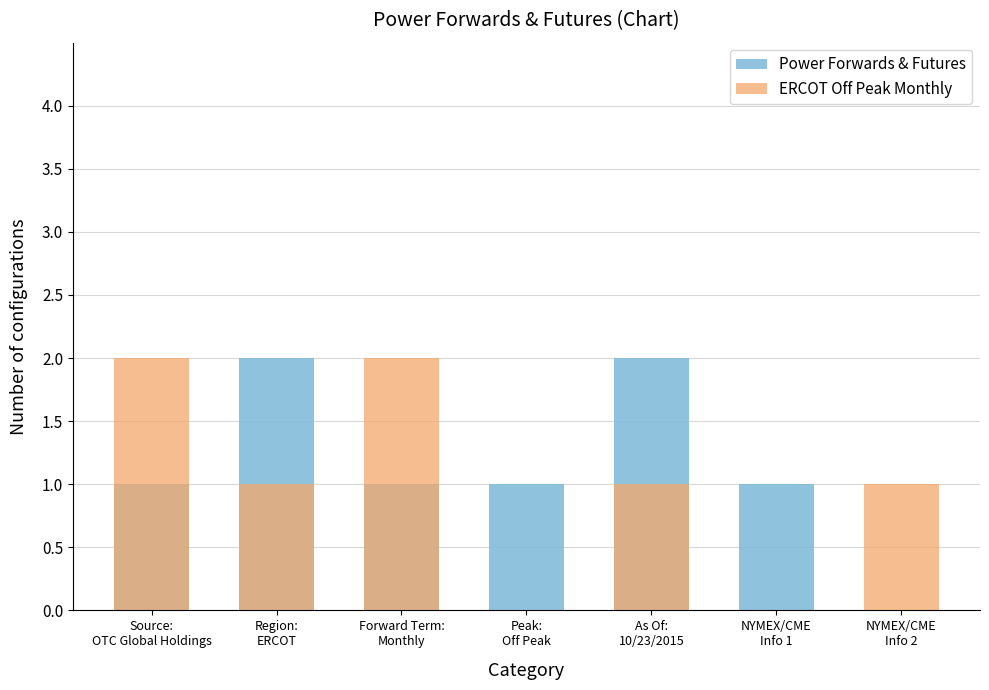

List the series in order of their peak value, lowest first.

Power Forwards & Futures, ERCOT Off Peak Monthly